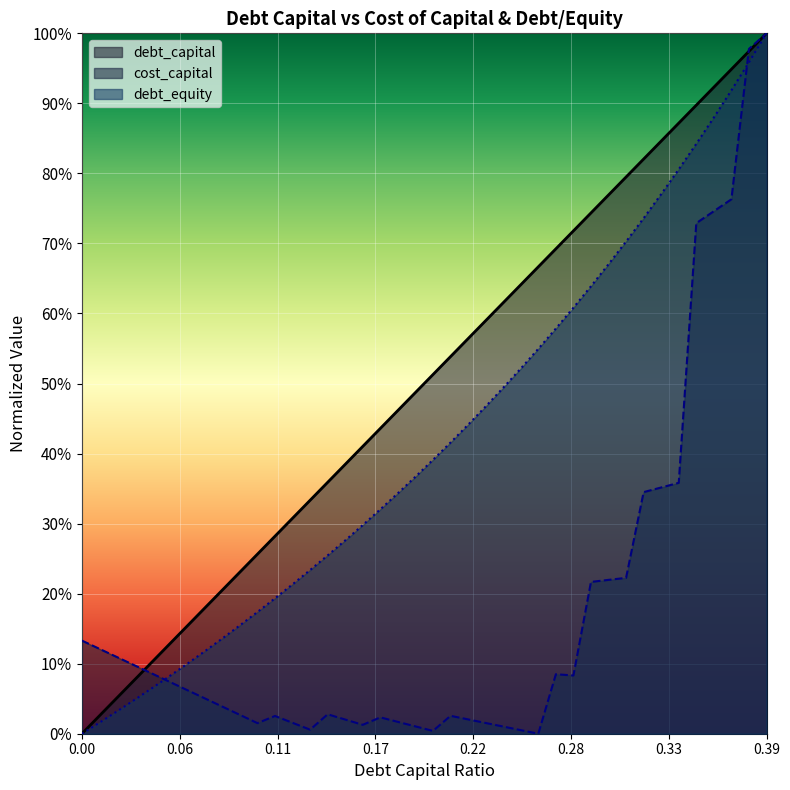

List the series in order of their overall mean, highest first.

debt_capital, debt_equity, cost_capital